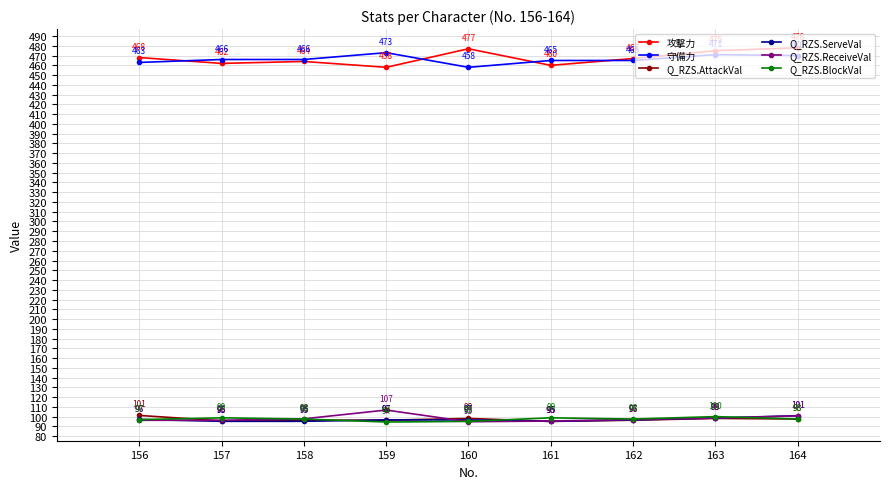

Does the chart display data point markers on the line(s)?

Yes